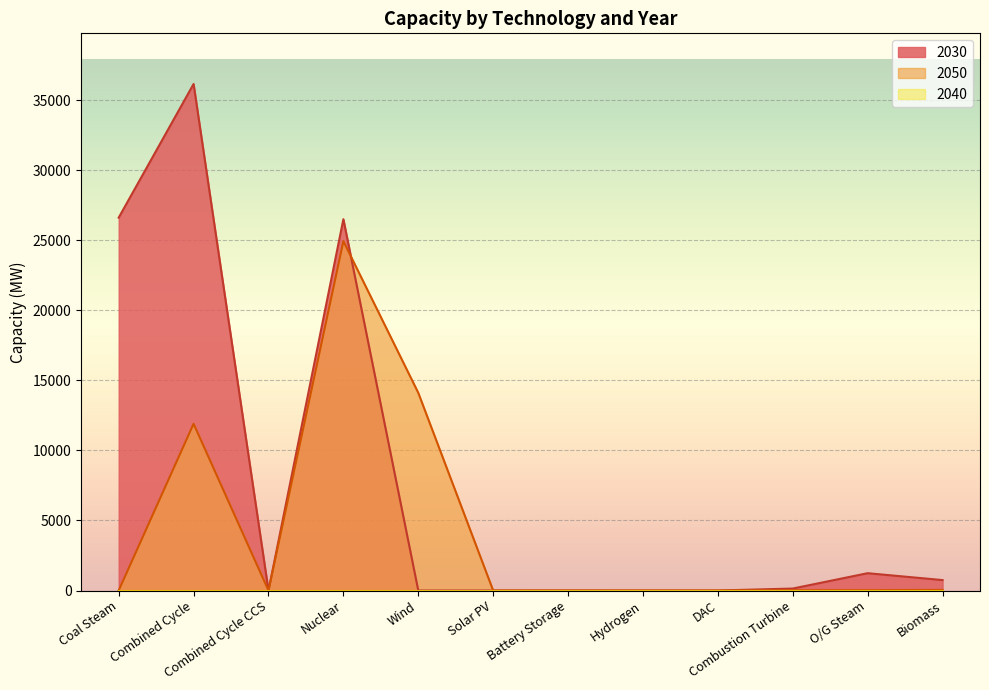

The 2050 series shows 8311.2 at Combined Cycle. True or false?

False